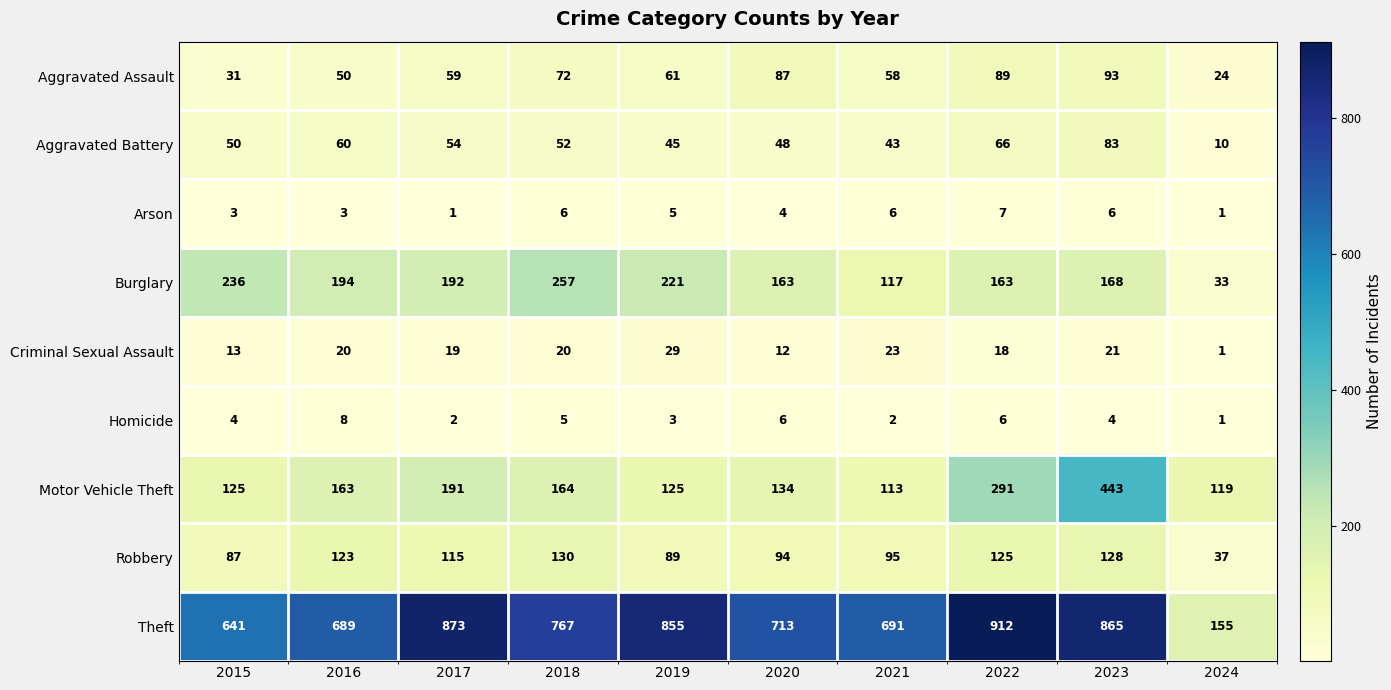

Between 2015 and 2021, which series saw the biggest shift?

Burglary